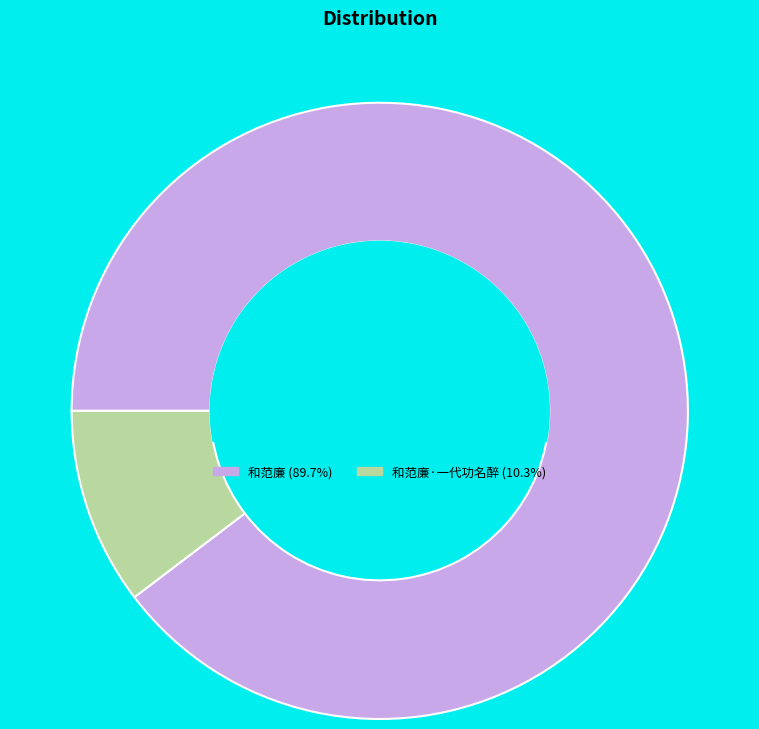

How many segments does this pie chart have?

2